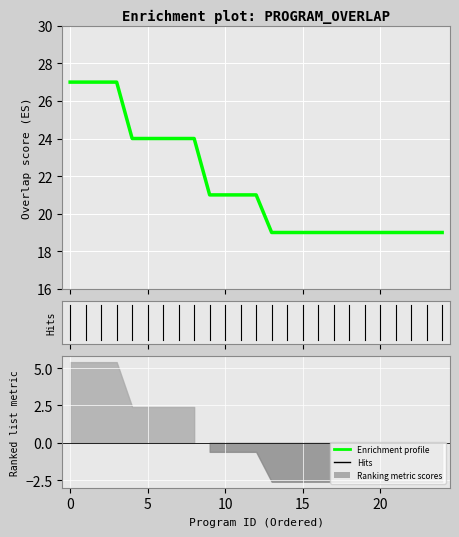

What is the difference between the maximum and second lowest values?

8